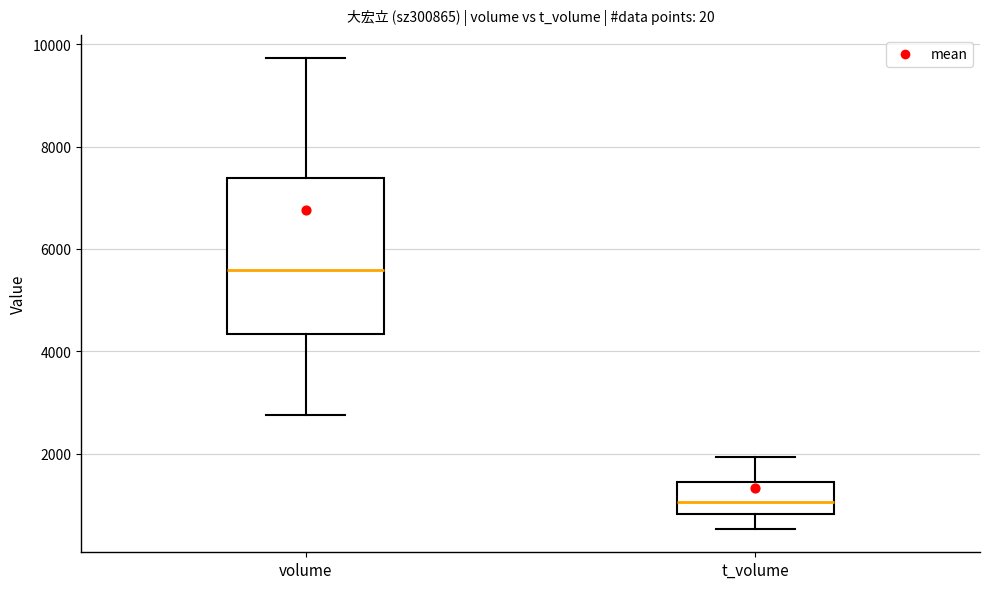

Which box has the lowest median line?

t_volume